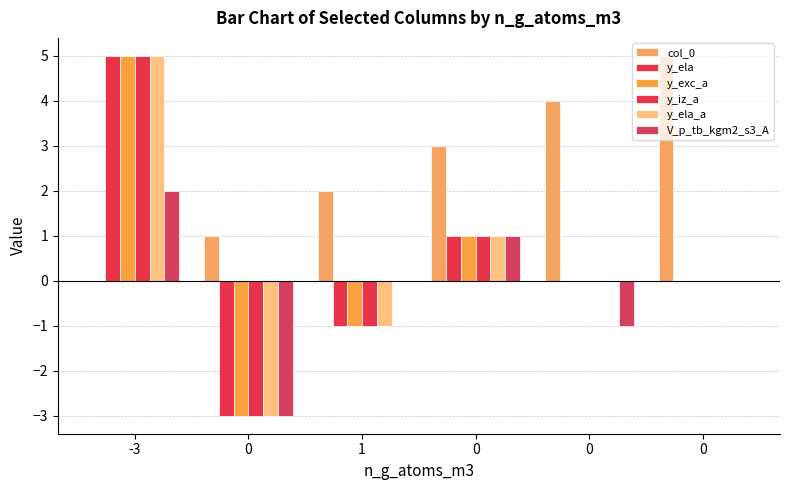

How many groups of bars are there?

6